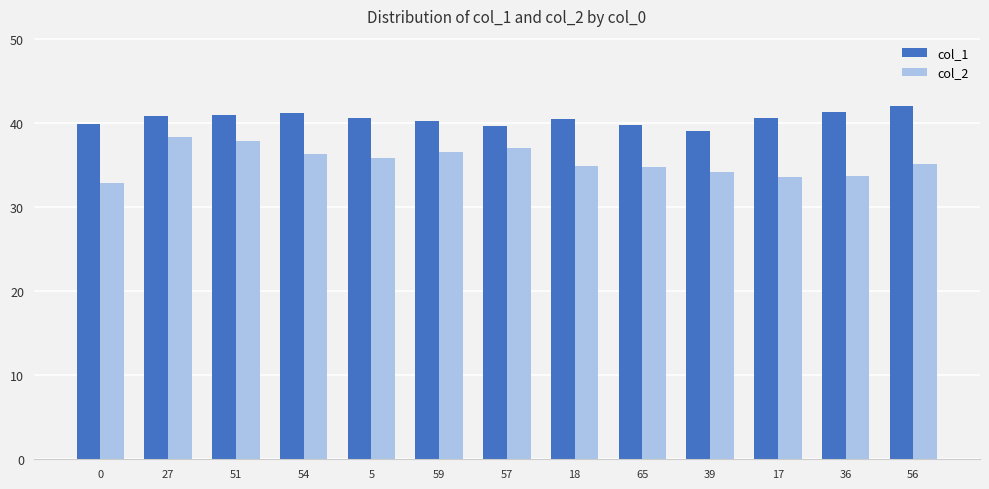

How many bars are there in total?

26